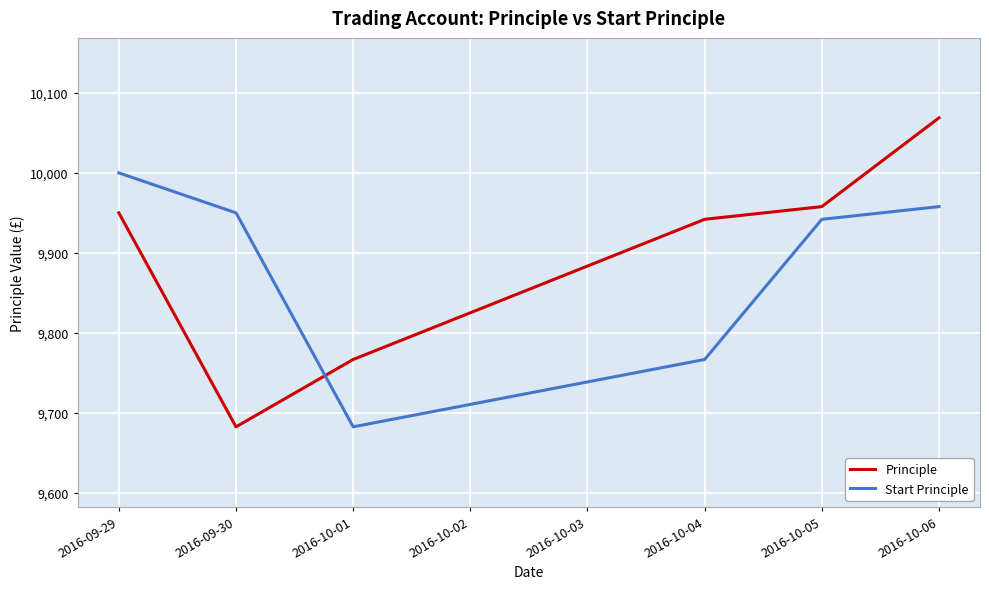

Is the value of Start Principle at 2016-09-30 greater than the value of Principle at 2016-10-04?

Yes